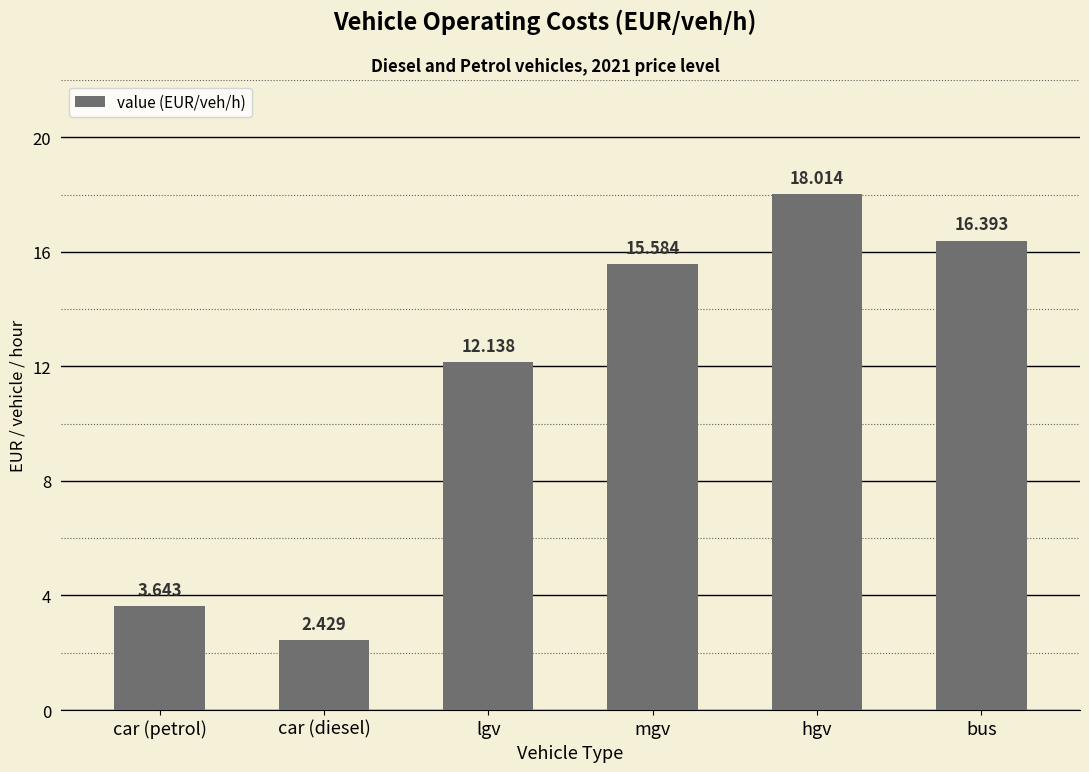

Rank the categories by value from highest to lowest.

hgv, bus, mgv, lgv, car (petrol), car (diesel)